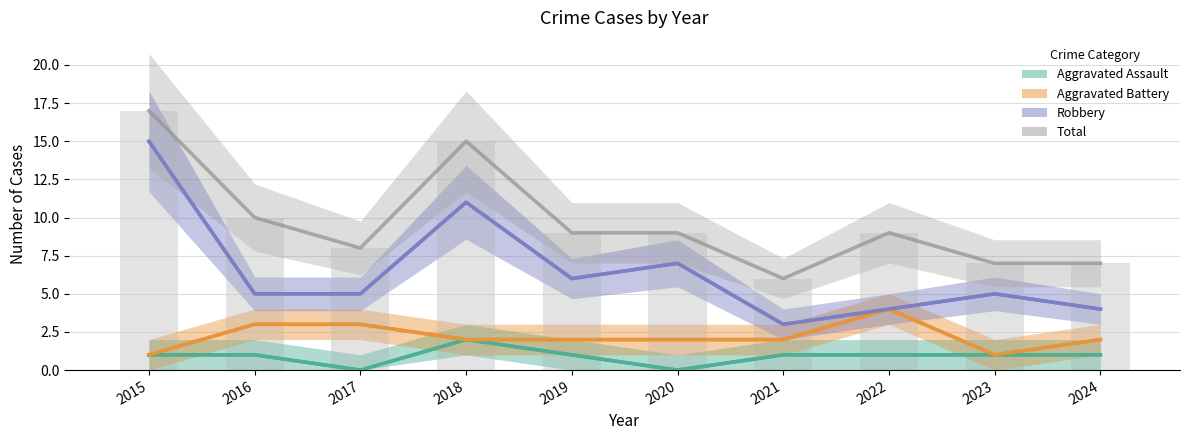

Reading left to right, what are all the values shown in this chart?

Aggravated Assault: 2015=1	2016=1	2017=0	2018=2	2019=1	2020=0	2021=1	2022=1	2023=1	2024=1
Aggravated Battery: 2015=1	2016=3	2017=3	2018=2	2019=2	2020=2	2021=2	2022=4	2023=1	2024=2
Robbery: 2015=15	2016=5	2017=5	2018=11	2019=6	2020=7	2021=3	2022=4	2023=5	2024=4
Total: 2015=17	2016=10	2017=8	2018=15	2019=9	2020=9	2021=6	2022=9	2023=7	2024=7